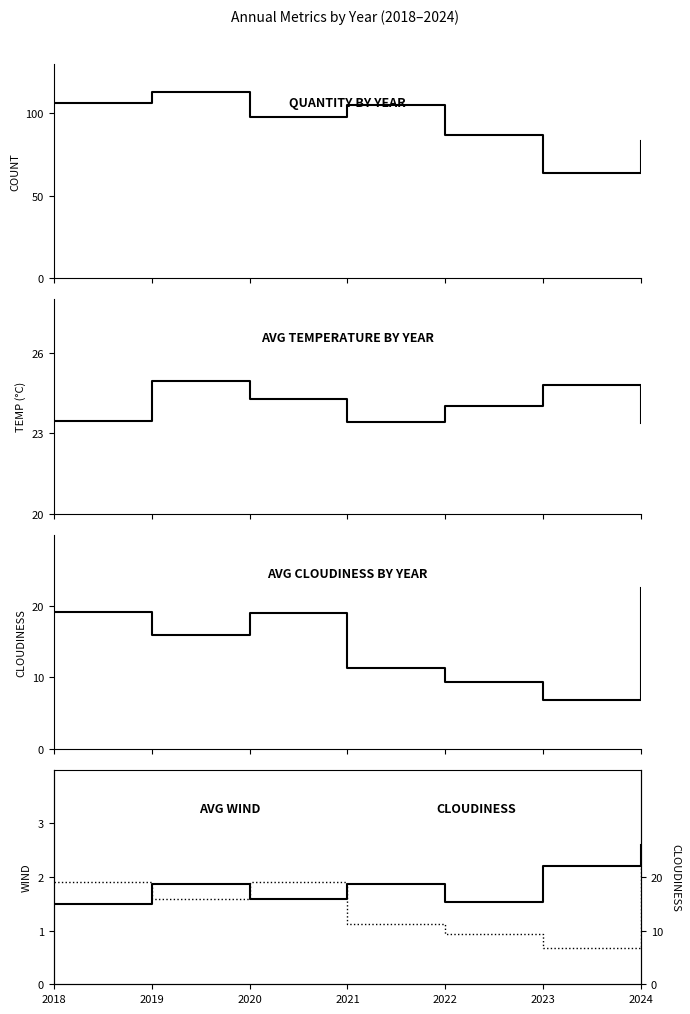

Rank the series by their maximum value, from highest to lowest.

Quantity, Avg Temp, Avg Cloudiness, Avg Cloudiness (ref), Avg Wind